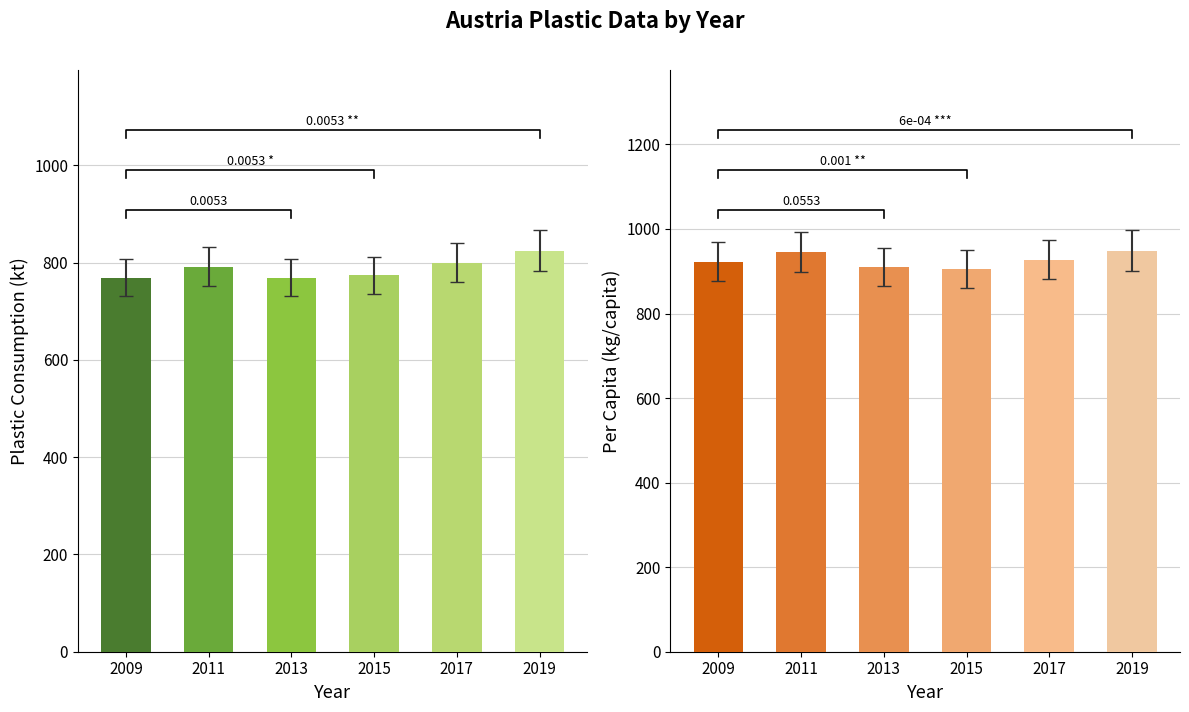

Is the value of Per Capita (kg/capita) at 2019 greater than the value of Plastic Consumption (kt) at 2017?

Yes